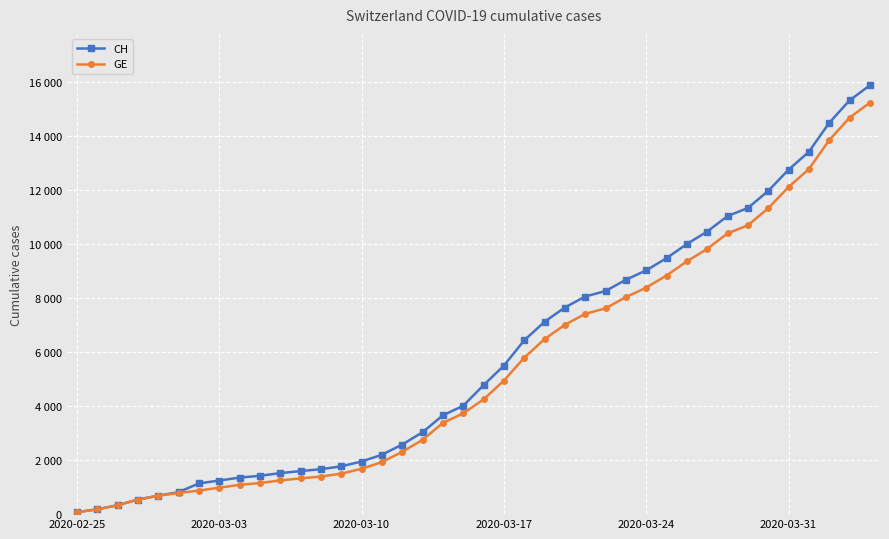

Is this an area chart (filled region under the line)?

No